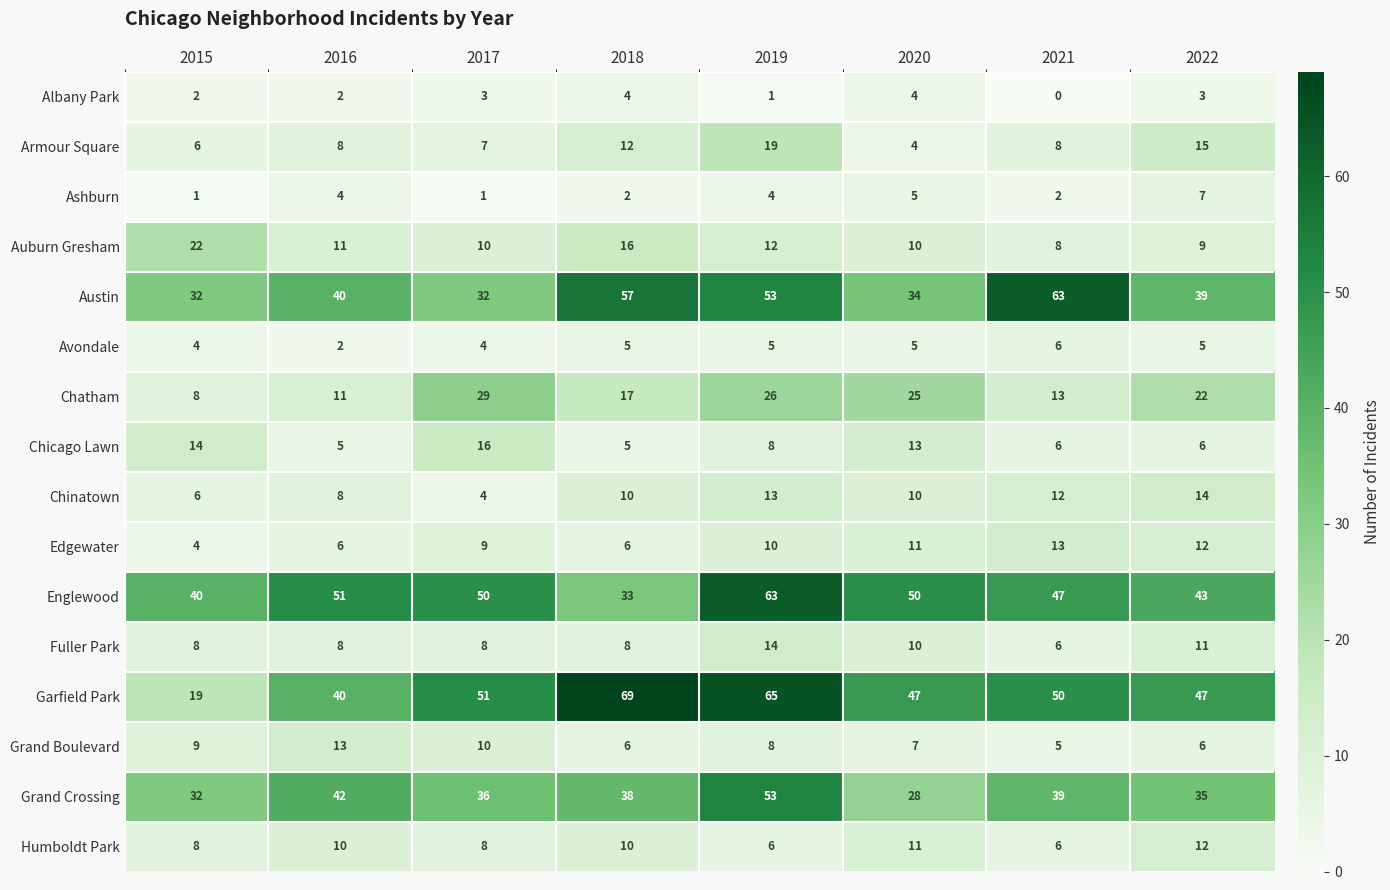

Where does the Chatham series first go above 22?

2017